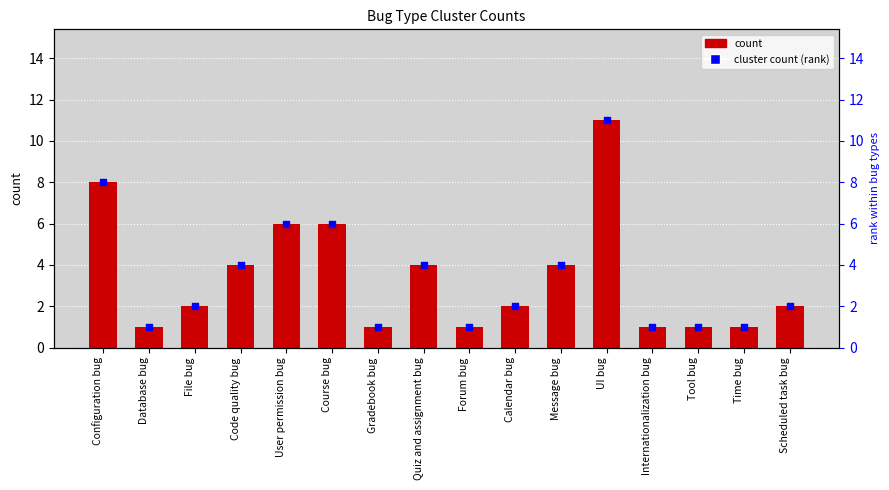

Which series reaches the minimum Y coordinate?

count